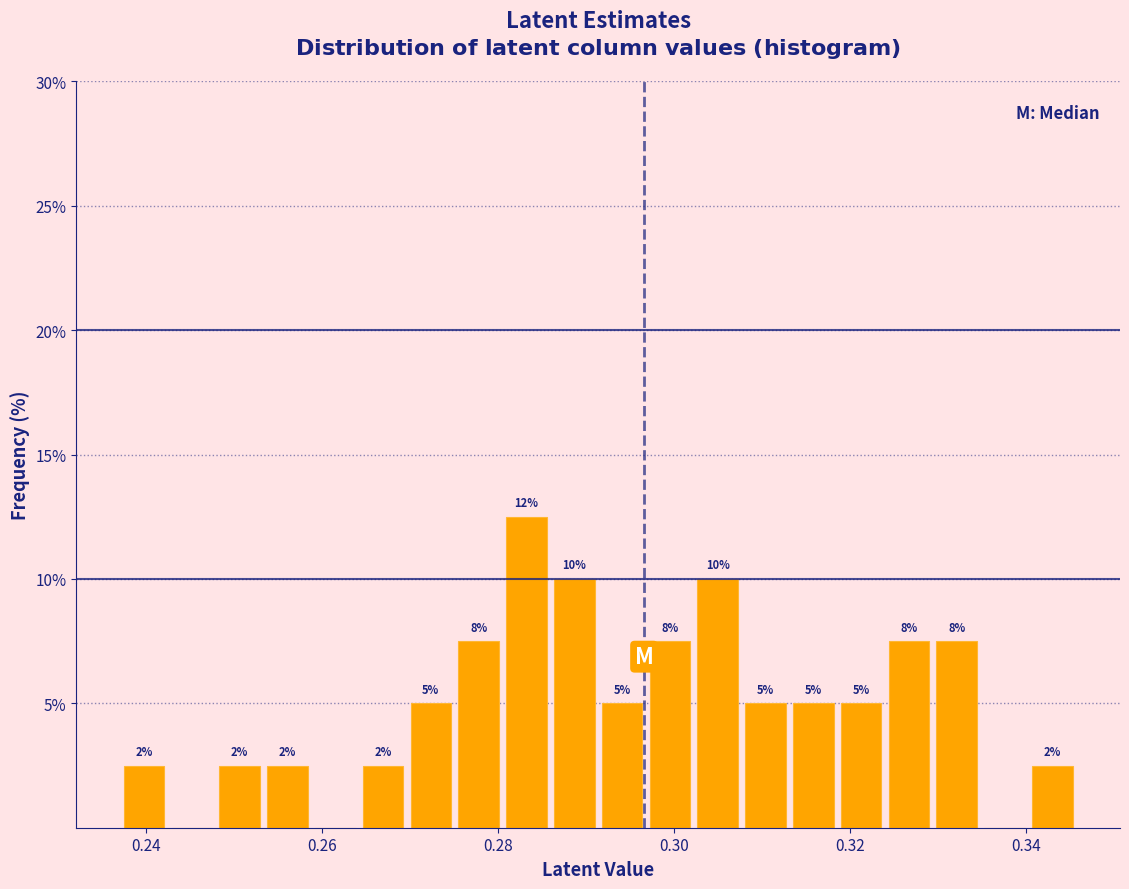

Around what value on the x-axis is the tallest bar? Give the approximate position of its centre, as read against the axis.

0.284